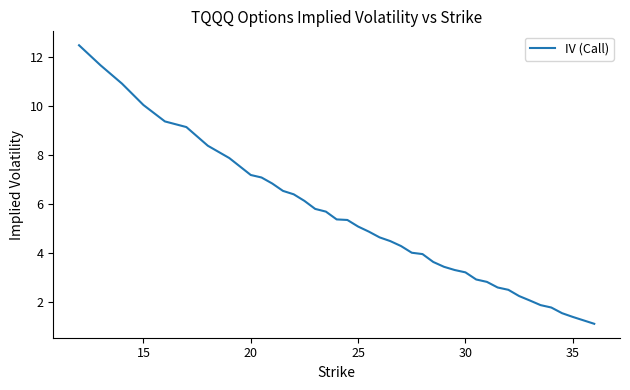

What is the minimum value shown in the chart?

1.1